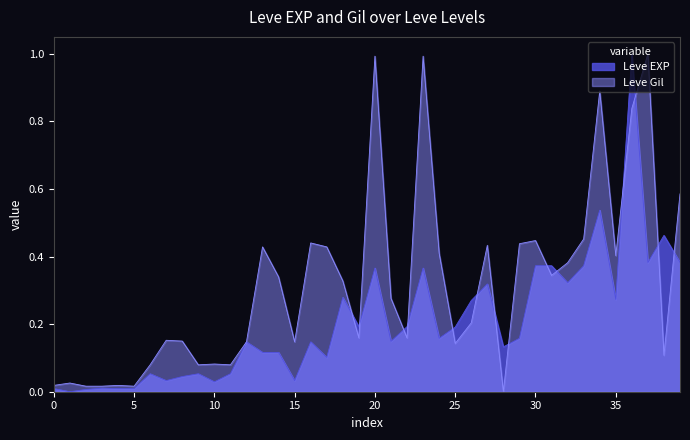

What is the difference between the maximum and second lowest values in the Leve Gil series?

1.0